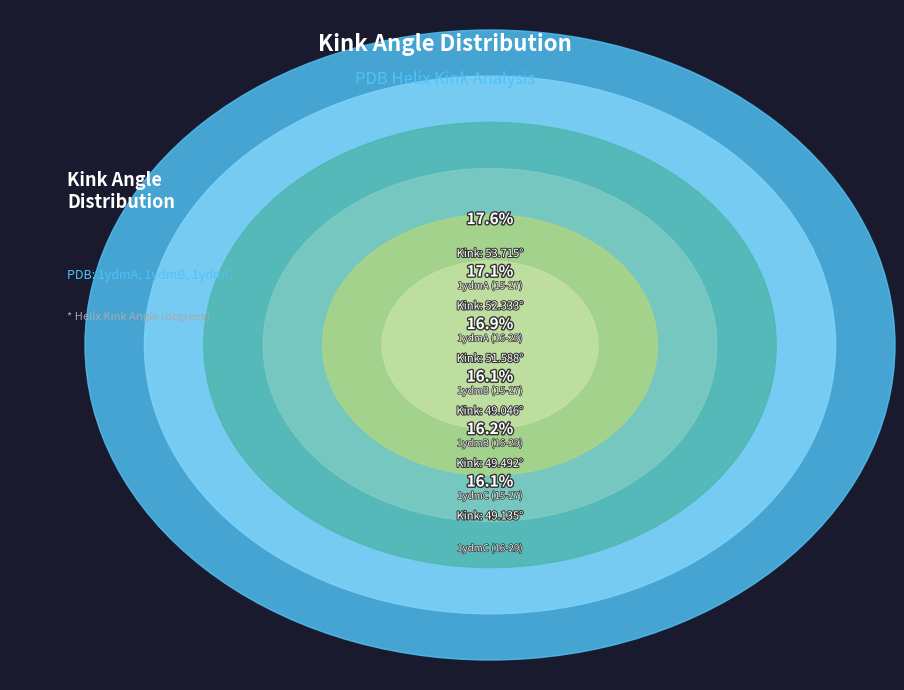

Combined, do 1ydmB (15-27) and 1ydmC (15-27) account for over 50%?

No